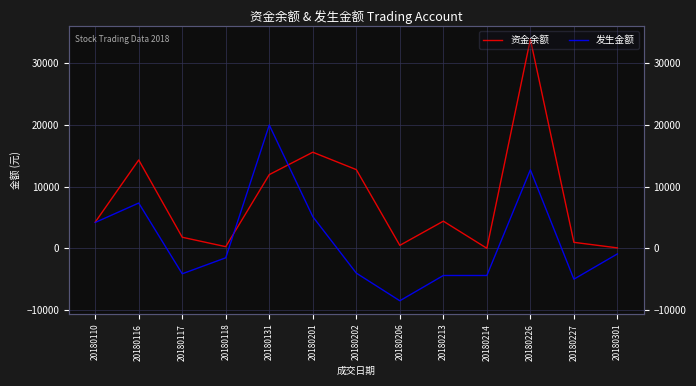

What are all the series names shown in the legend?

资金余额, 发生金额